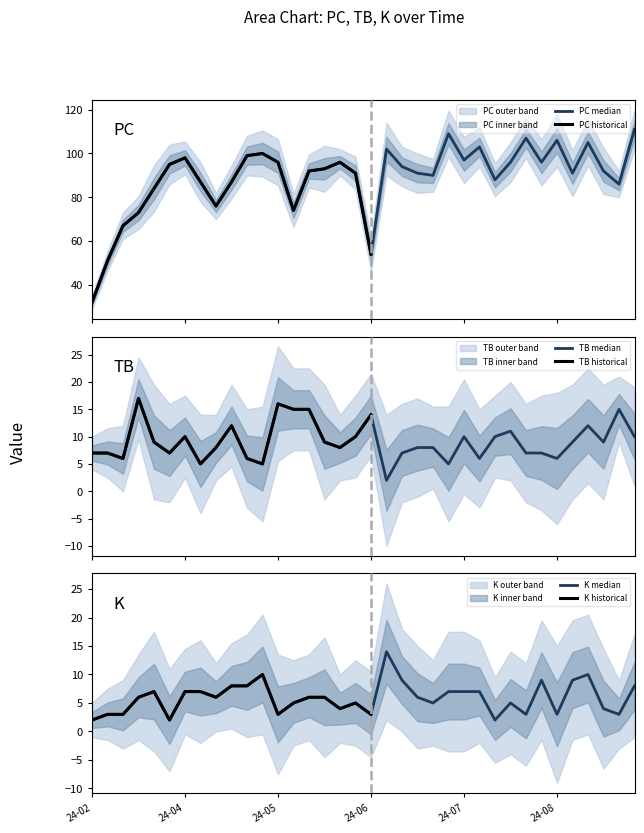

What value does the TB series have at 2024-03-10, to the nearest 10?

10